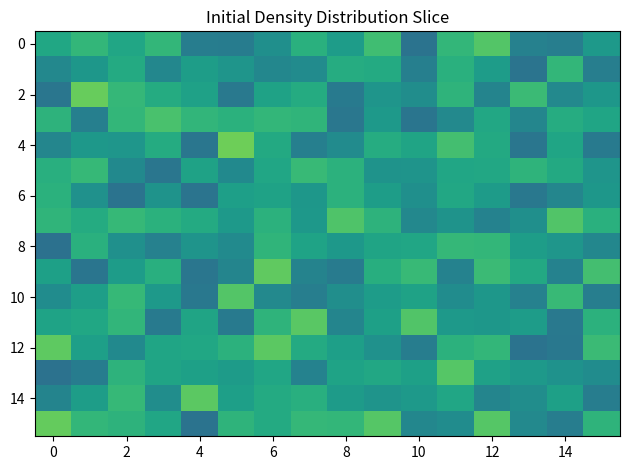

What is the greatest value displayed?

0.8